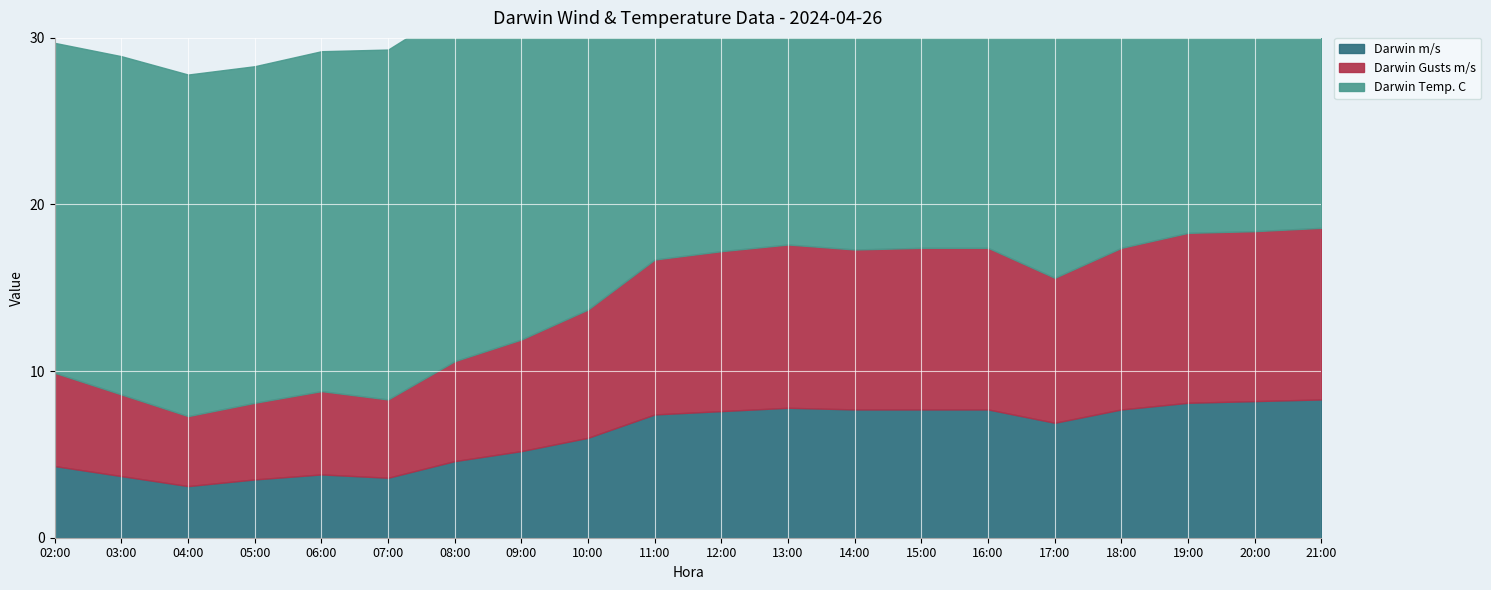

Which series has the largest total across all categories?

Darwin Temp. C